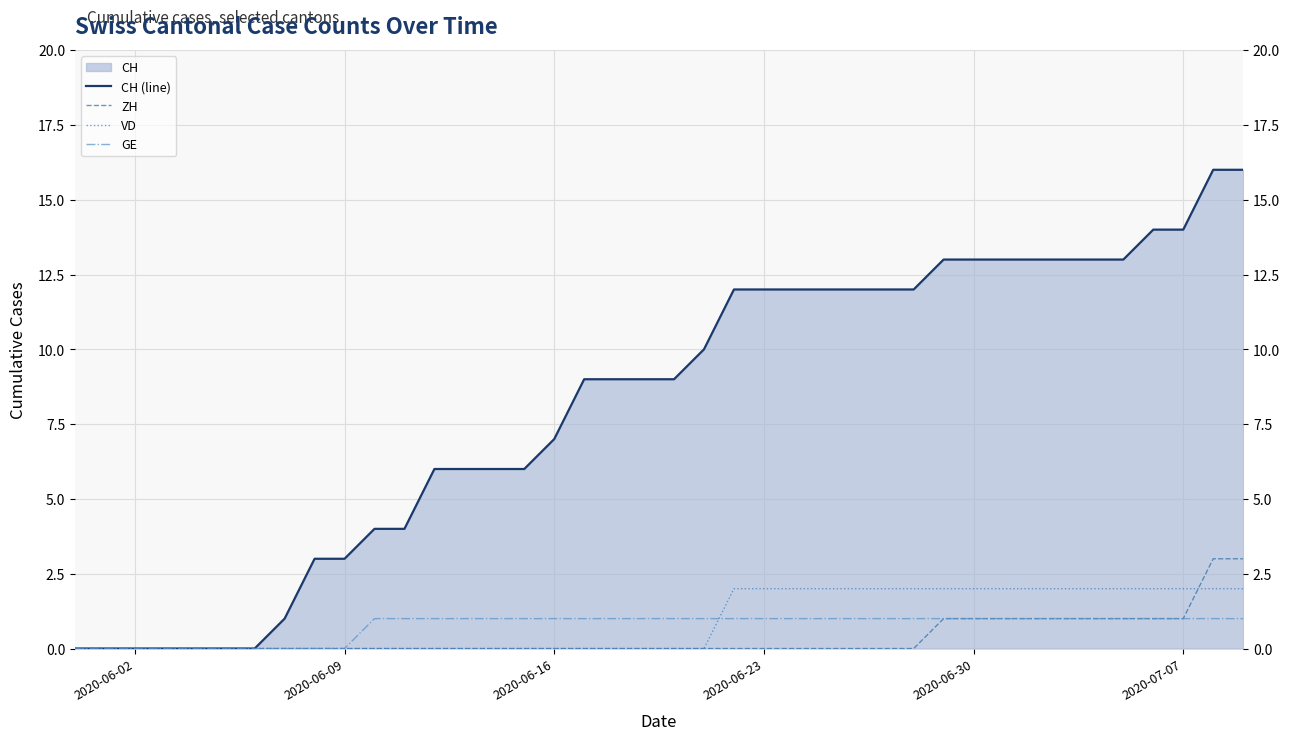

At which label does ZH reach its minimum?

2020-06-02